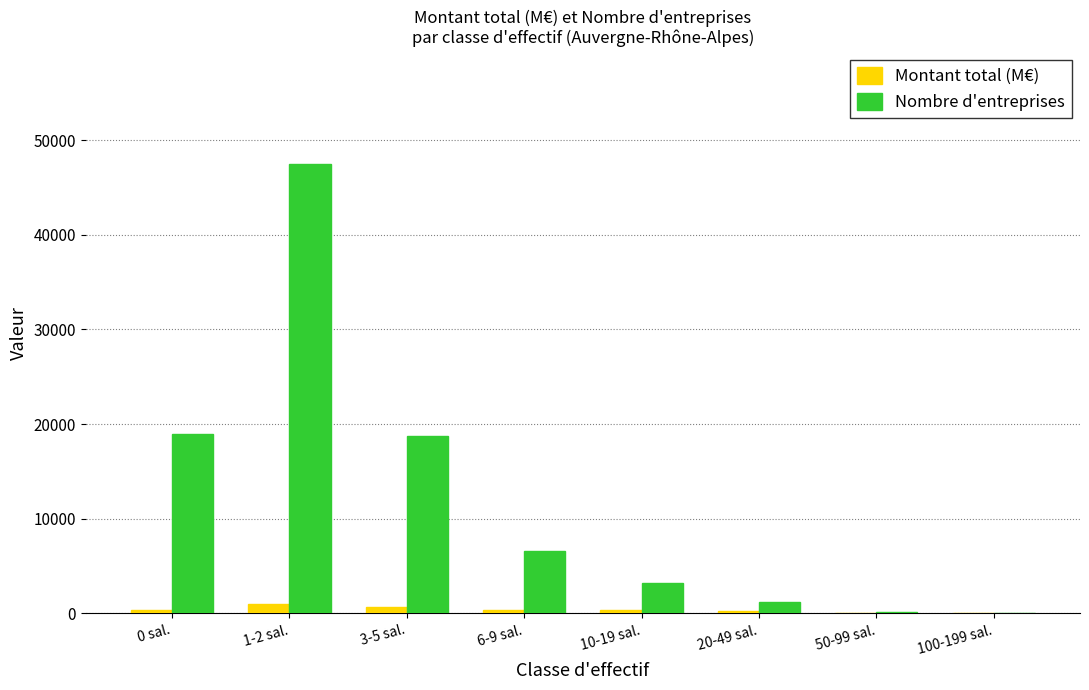

Which series has the largest total across all categories?

Nombre d'entreprises